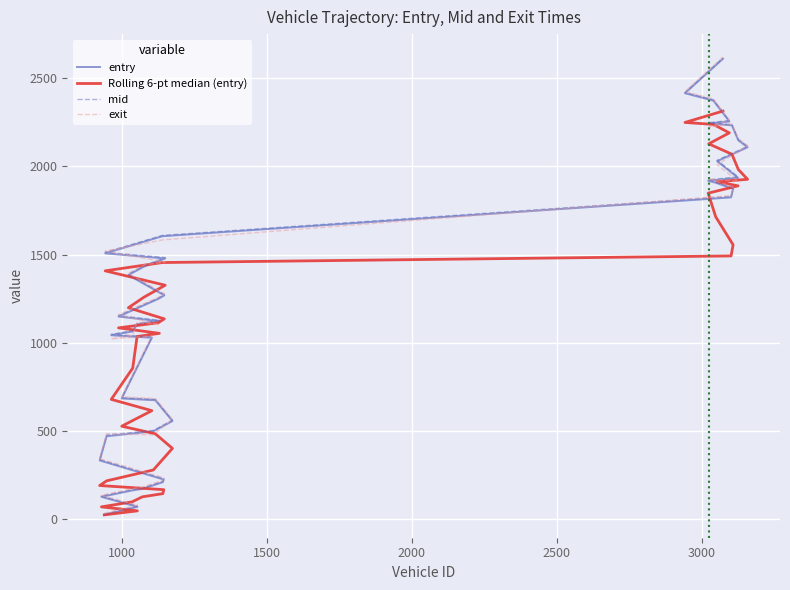

How many data points in mid are less than 1274?

20